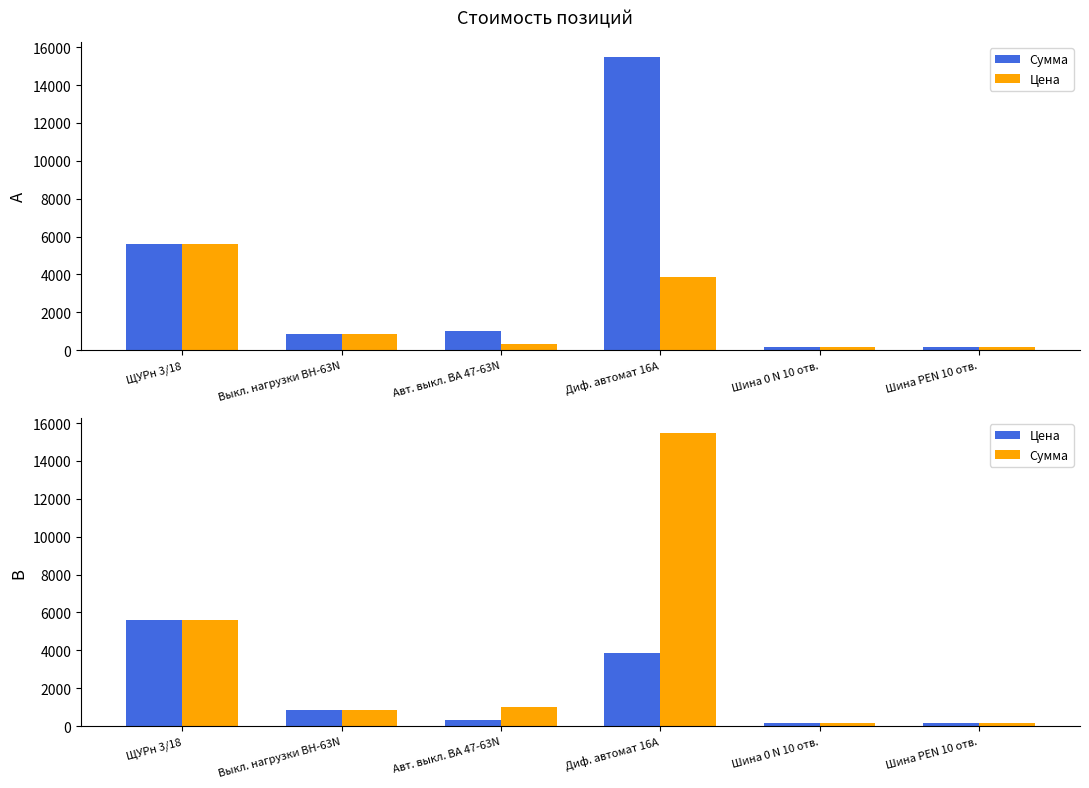

Which series has the largest total across all categories?

Сумма